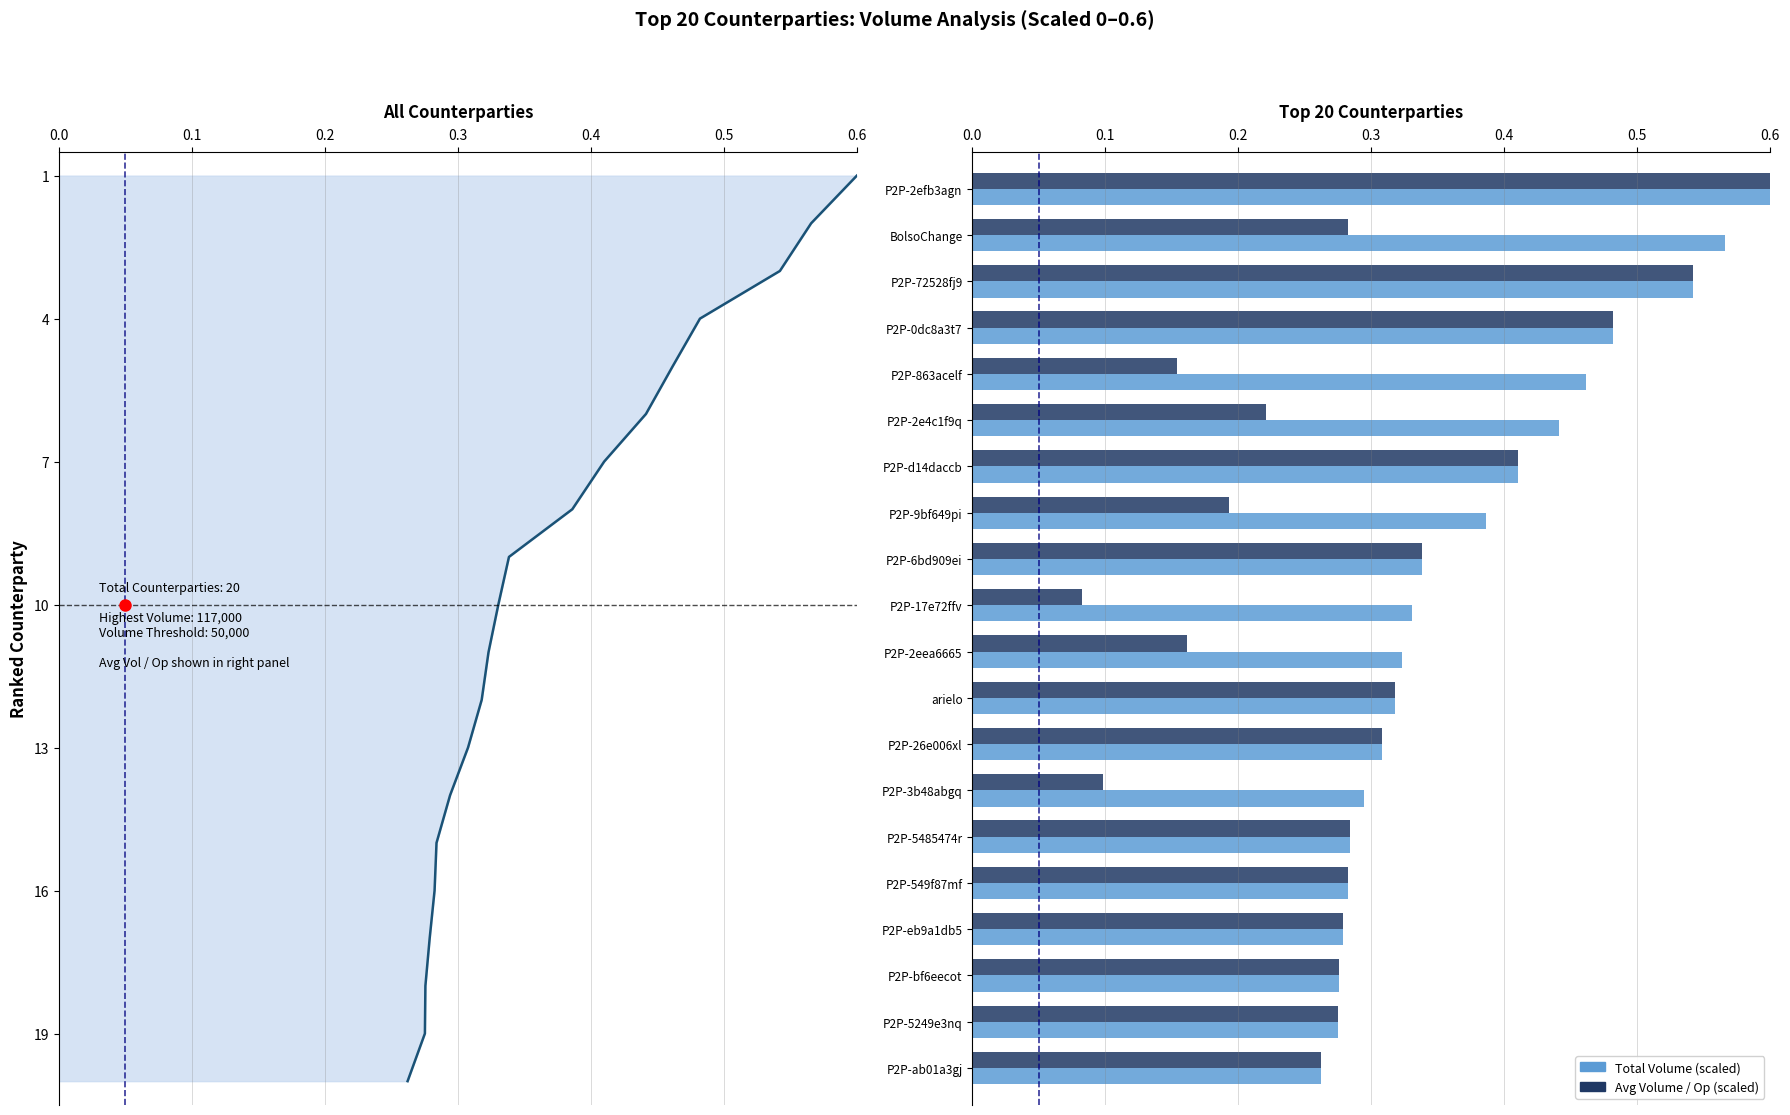

How many groups of bars are there?

20